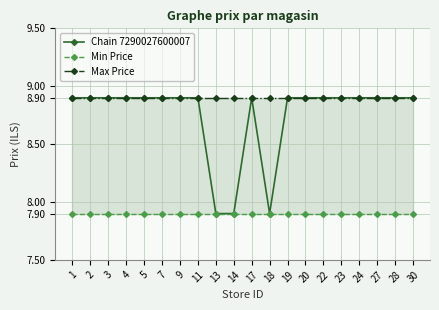

What is the highest value of the Chain 7290027600007 series?

8.9